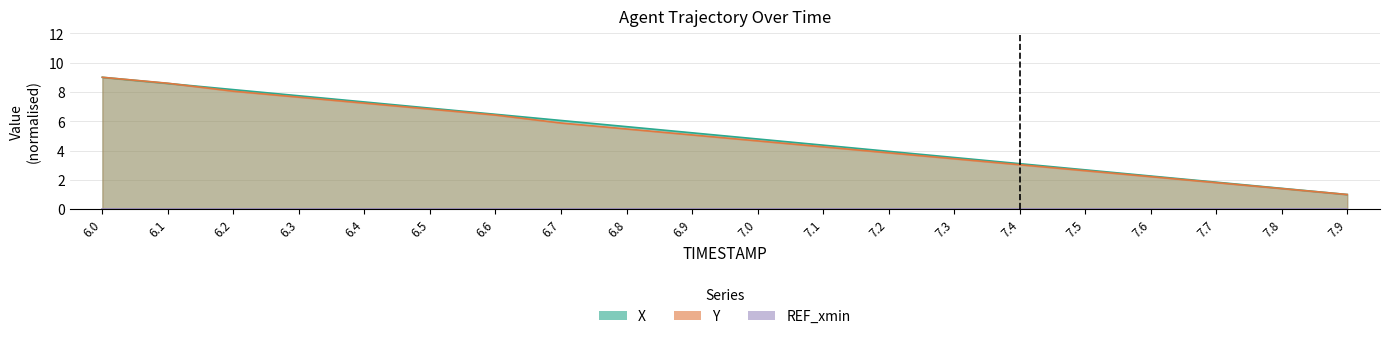

What value does the X series have at 7.6?

2.3